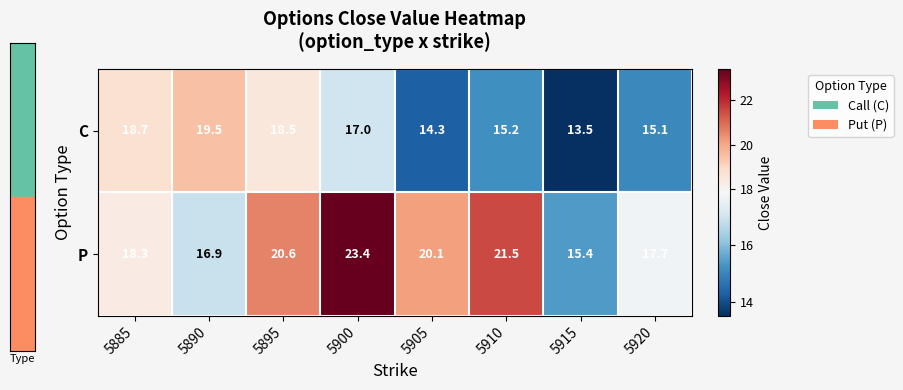

List the series in order of their overall mean, lowest first.

C, P